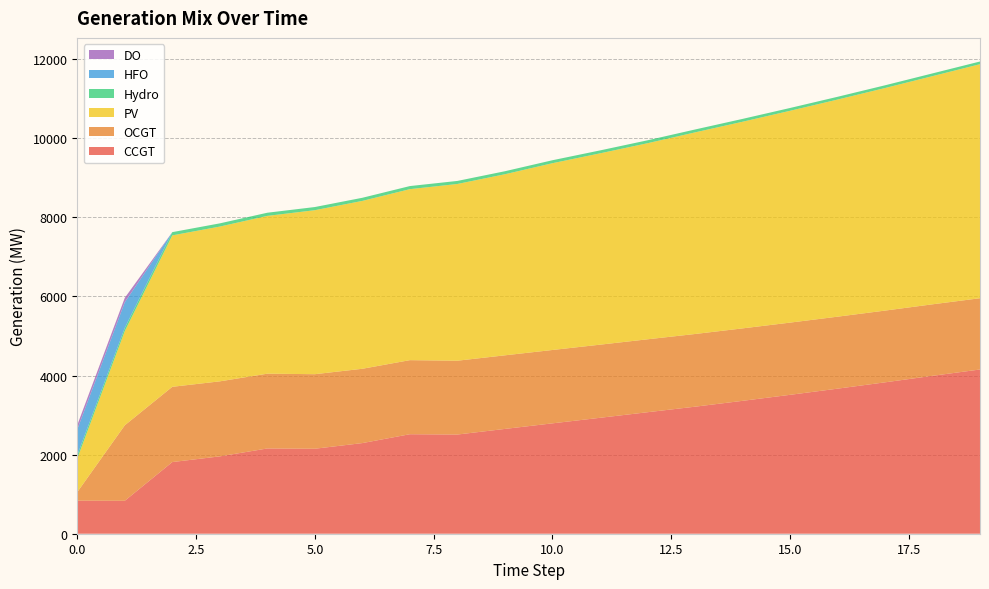

Reading left to right, what are all the values shown in this chart?

CCGT: 836	833	1812	1956	2156	2149	2292	2516	2508	2650	2791	2931	3072	3212	3360	3512	3668	3828	3993	4153
OCGT: 216	1909	1903	1897	1891	1885	1879	1873	1867	1861	1855	1849	1844	1838	1832	1826	1820	1814	1808	1802
PV: 850	2381	3829	3914	3990	4147	4245	4324	4469	4579	4723	4838	4958	5098	5225	5356	5490	5628	5770	5918
Hydro: 84	83	82	81	80	80	79	78	77	76	75	74	74	73	72	71	70	69	69	68
HFO: 651	648	0	0	0	0	0	0	0	0	0	0	0	0	0	0	0	0	0	0
DO: 111	111	0	0	0	0	0	0	0	0	0	0	0	0	0	0	0	0	0	0